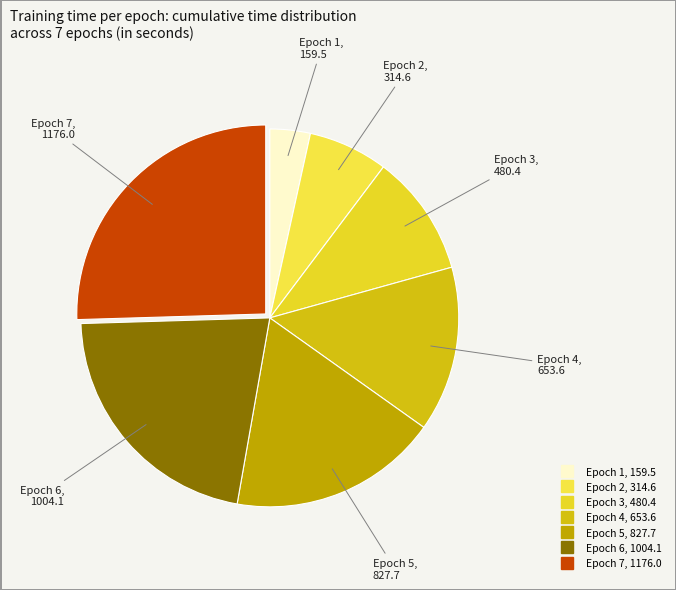

What is the ratio of the value at Epoch 7 to the value at Epoch 2?

3.7